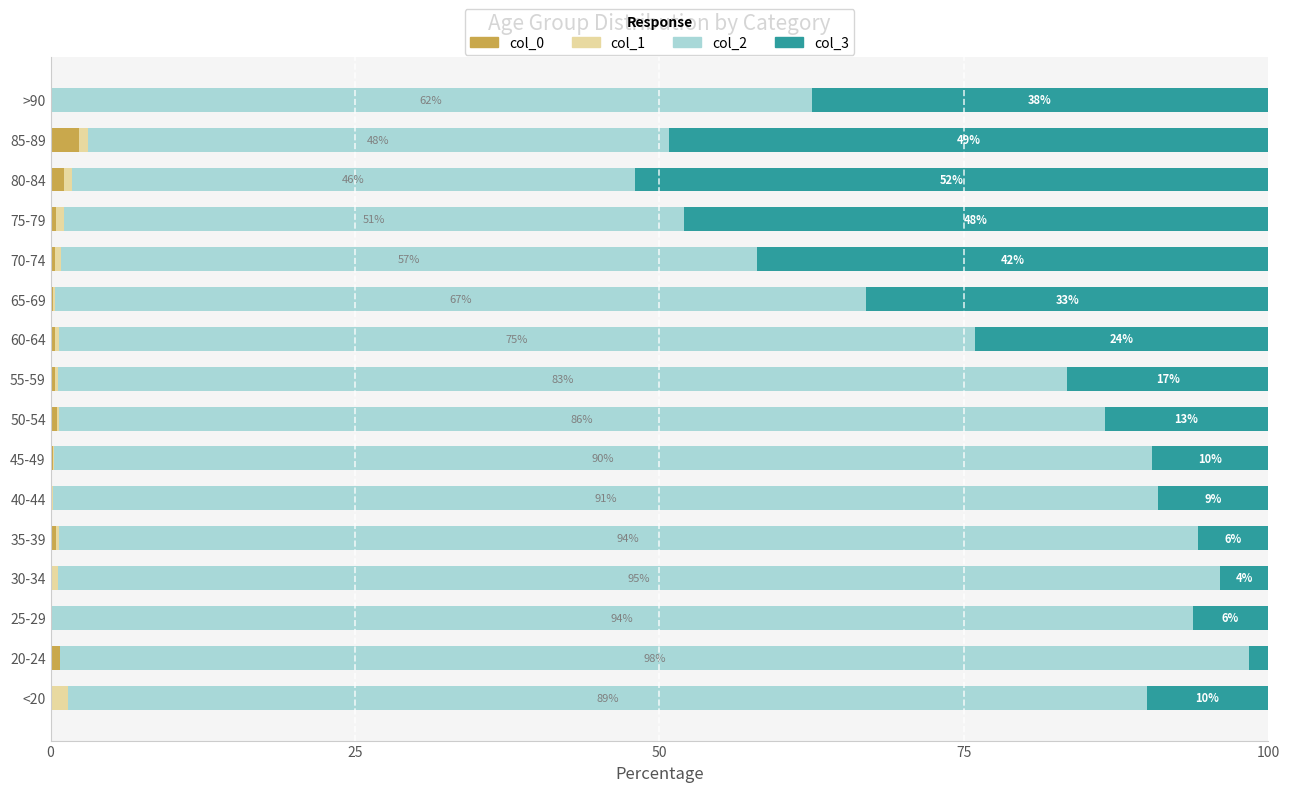

What is the maximum value for col_0?

2.3